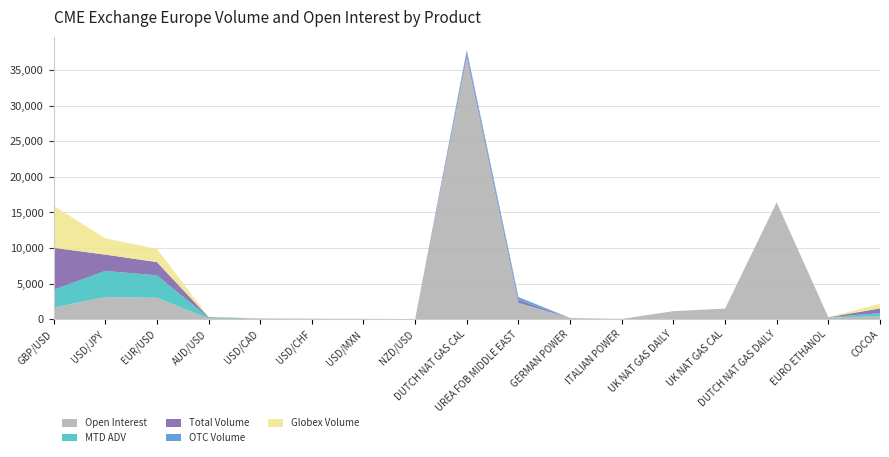

Reading left to right, list all the values displayed in this chart.

Open Interest: 1631.0	3103.0	3001.0	89.0	41.0	50.0	32.0	10.0	36725.0	2200.0	161.0	20.0	1125.0	1470.0	16425.0	270.0	366.0
MTD ADV: 2493.2	3669.3	3159.3	141.7	16.0	9.8	0.0	2.7	121.7	100.0	1.4	1.7	0.0	6.2	0.0	0.0	478.8
Total Volume: 5906.0	2295.0	1857.0	61.0	24.0	0.0	0.0	0.0	480.0	400.0	0.0	0.0	0.0	0.0	0.0	0.0	659.0
OTC Volume: 0.0	0.0	0.0	0.0	0.0	0.0	0.0	0.0	480.0	400.0	0.0	0.0	0.0	0.0	0.0	0.0	0.0
Globex Volume: 5906.0	2295.0	1857.0	61.0	24.0	0.0	0.0	0.0	0.0	0.0	0.0	0.0	0.0	0.0	0.0	0.0	659.0